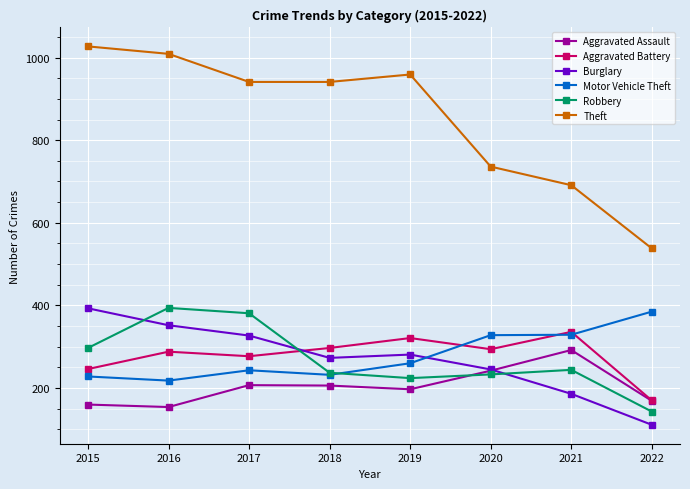

The value of Aggravated Battery at 2020 is 294. True or false?

True